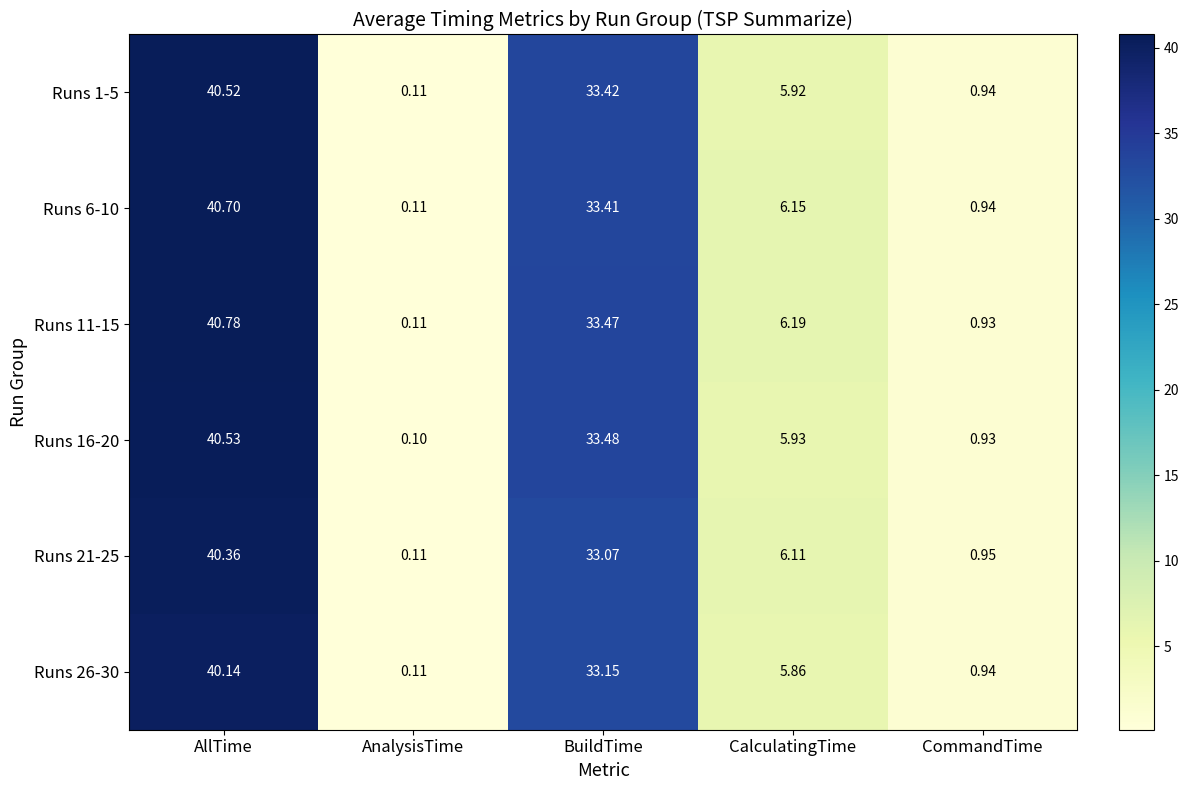

At which label is Runs 6-10 closest to 20?

BuildTime